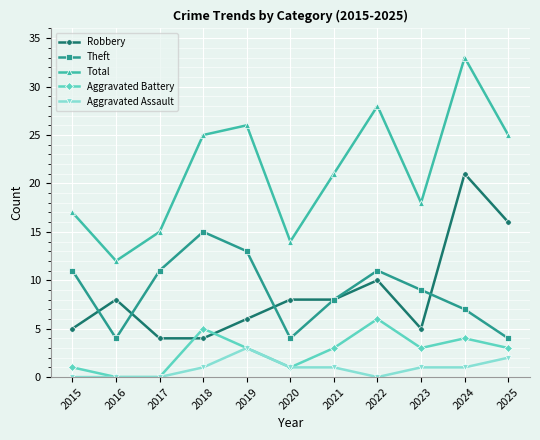

What is the difference between the Theft values at 2021 and 2025?

4